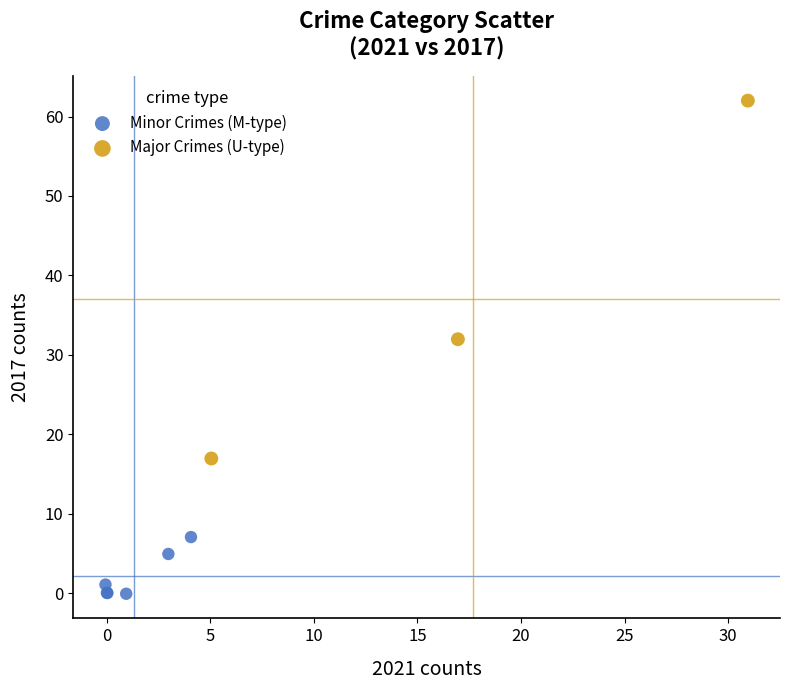

Which series contains the lowest Y value?

Minor Crimes (M-type)